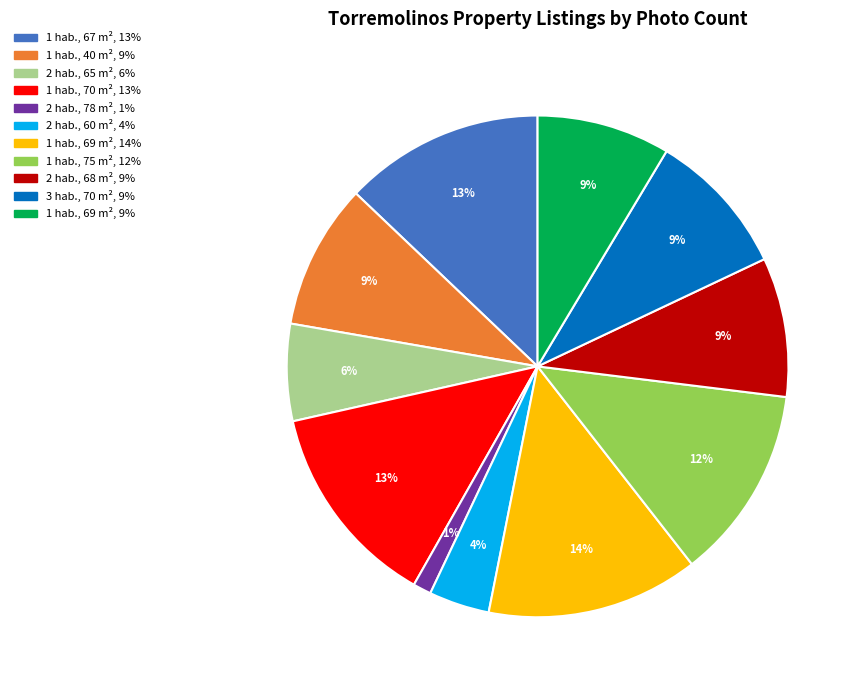

To the nearest percent, what is the average slice percentage?

9%